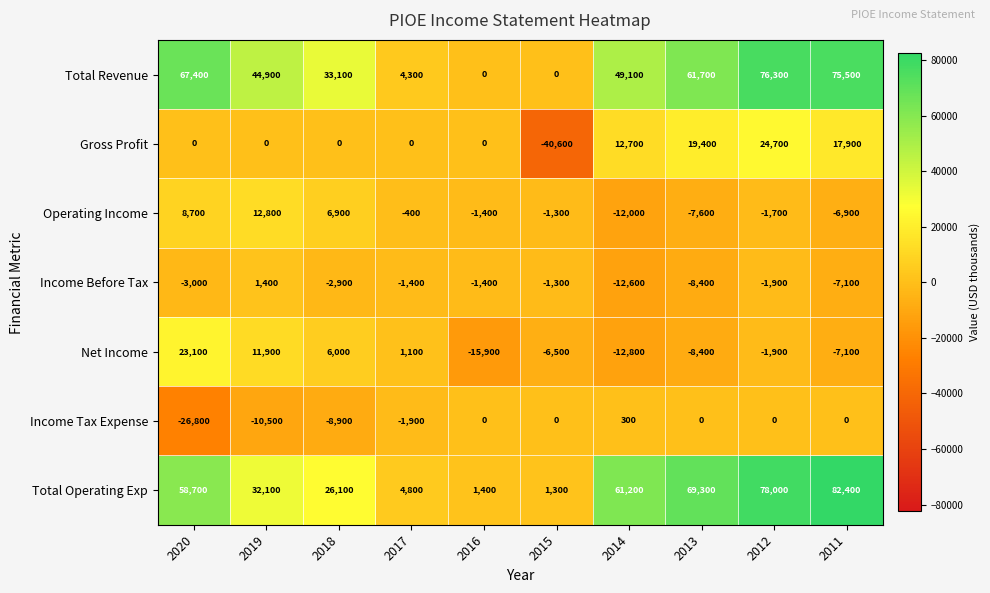

At which label does Net Income reach its peak?

2020